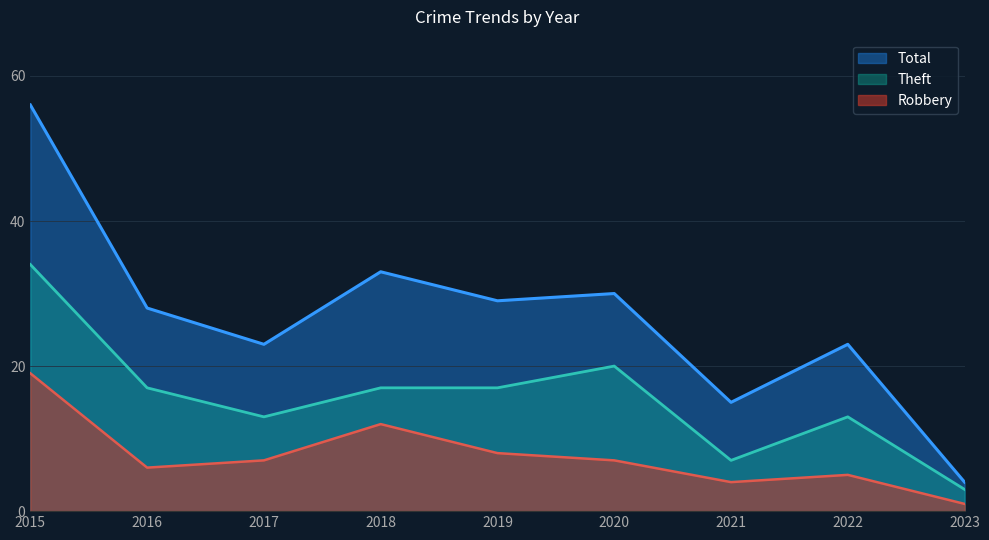

Where does the Total series first go above 28?

2015